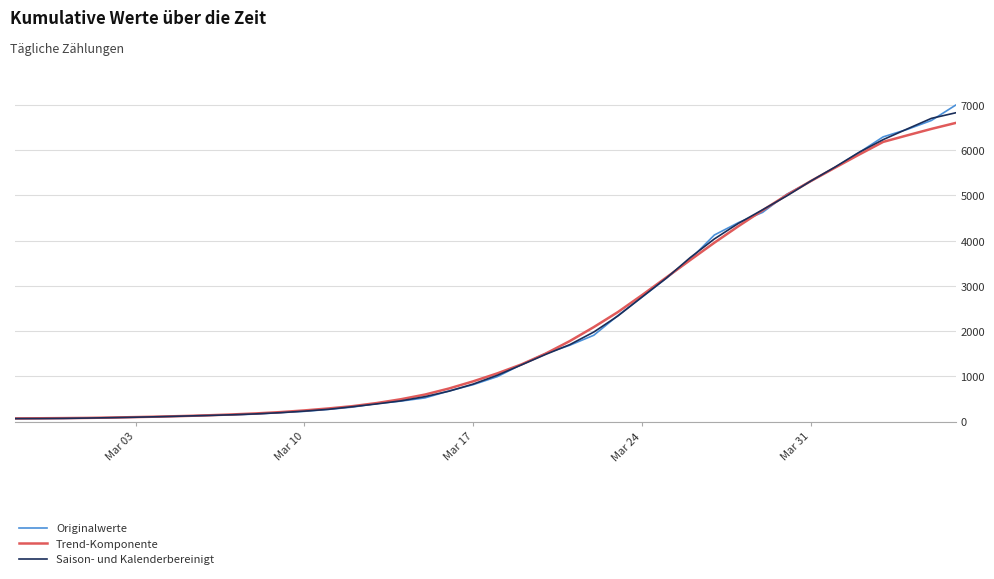

List the series in order of their overall mean, highest first.

Originalwerte, Saison- und Kalenderbereinigt, Trend-Komponente